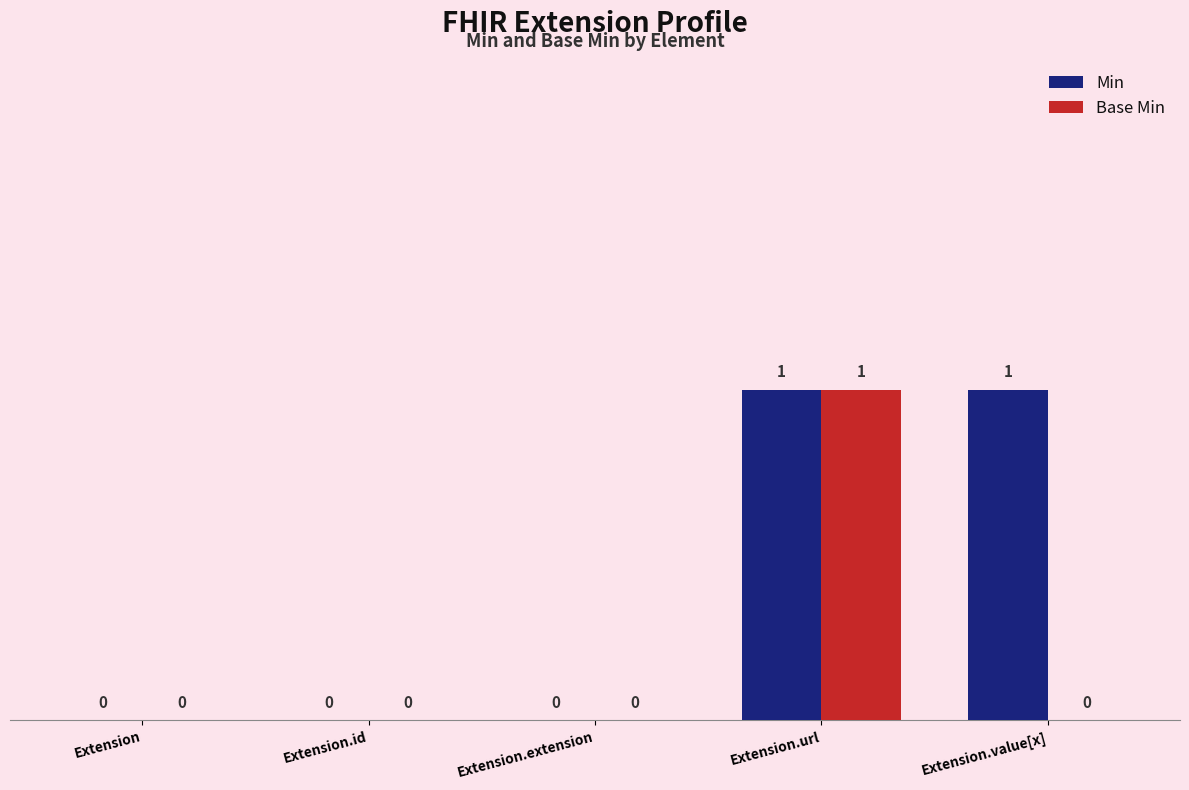

True or false: Base Min has a value of 0 at Extension.

True